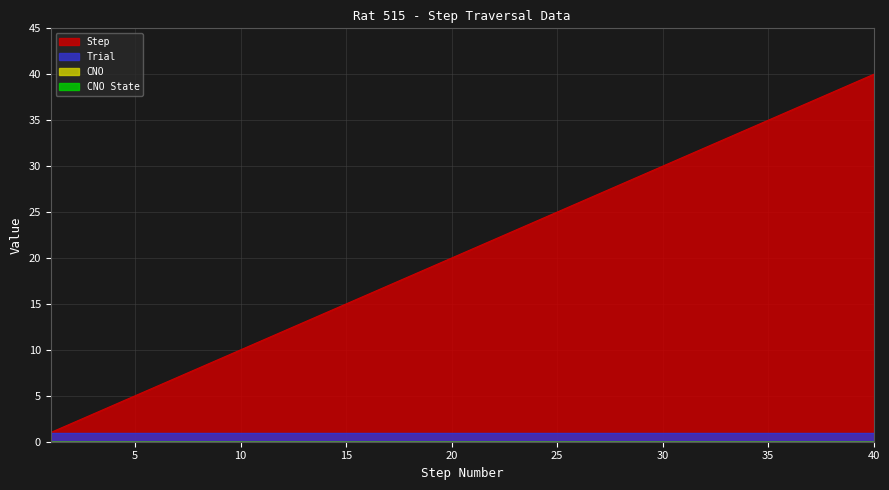

True or false: cno_state and step intersect in this chart.

False